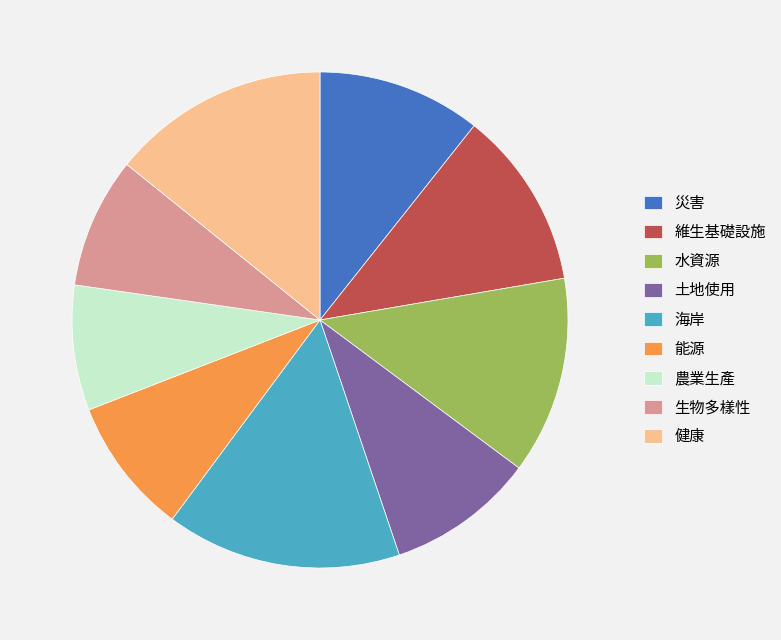

Does 水資源 account for over 50% of the chart?

No